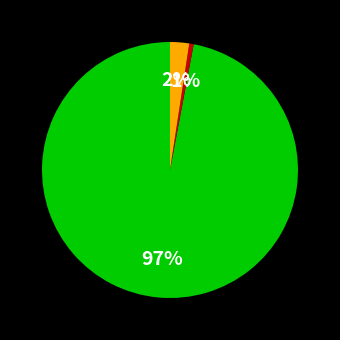

Is there a majority slice in this chart?

Yes